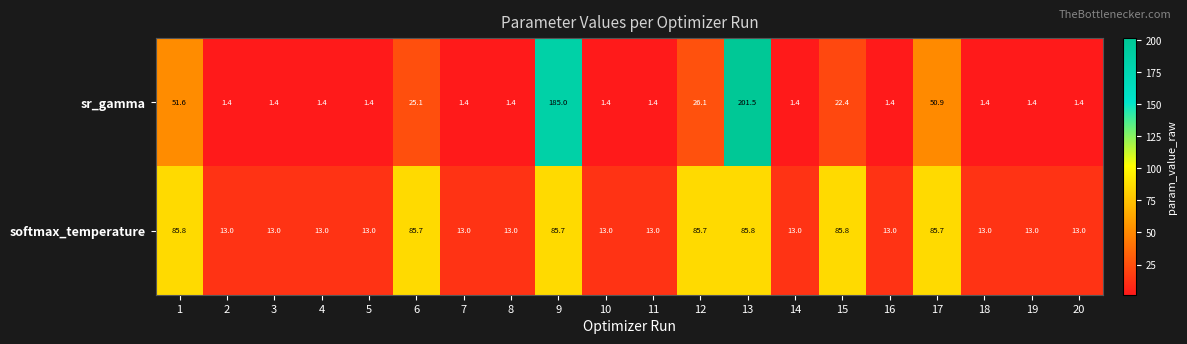

At how many categories does at least one series exceed 8?

20